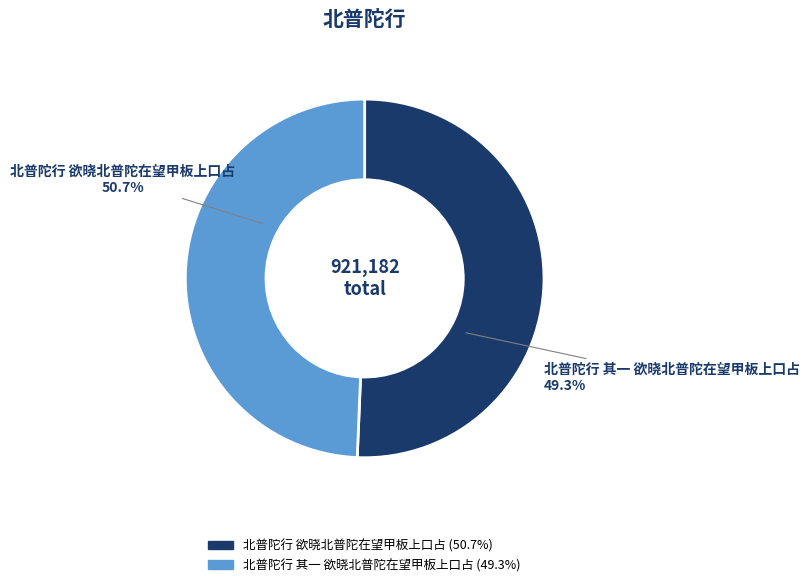

Is there any slice that represents more than half of the pie?

Yes